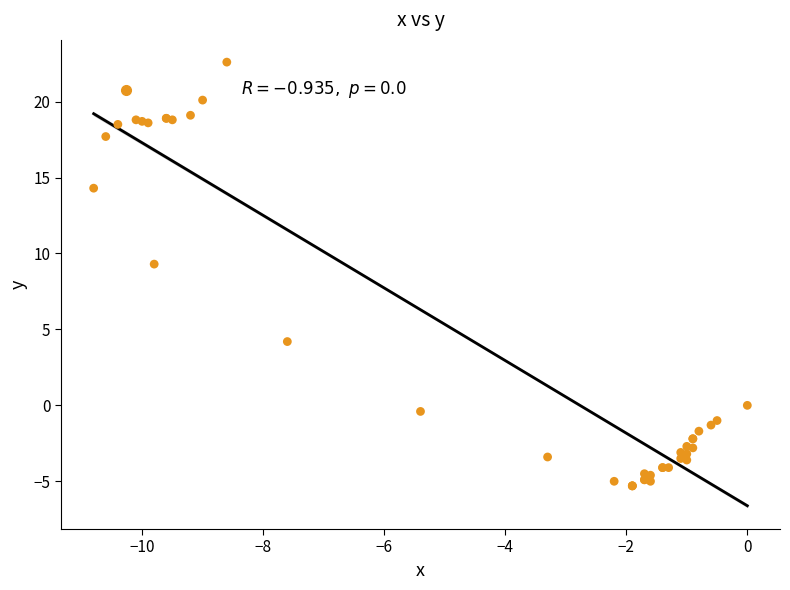

What Y value in the scatter plot is closest to 8?

9.3